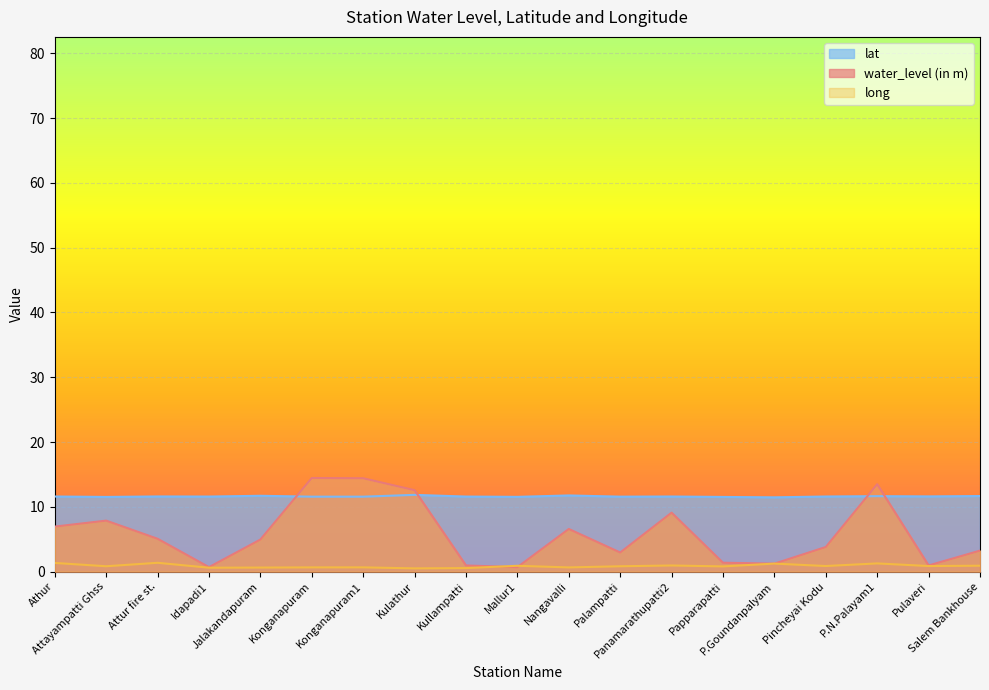

Reading left to right, transcribe all the data shown in this chart.

long: 1.3	0.8	1.4	0.6	0.6	0.7	0.7	0.5	0.5	0.9	0.6	0.8	0.9	0.8	1.2	0.9	1.3	0.9	0.9
water_level (in m): 7.0	7.9	5.1	0.7	5.0	14.4	14.4	12.6	0.9	0.7	6.6	3.0	9.1	1.4	1.2	3.8	13.5	0.9	3.2
lat: 11.6	11.5	11.6	11.6	11.7	11.6	11.6	11.8	11.6	11.5	11.8	11.6	11.6	11.5	11.5	11.6	11.6	11.6	11.7